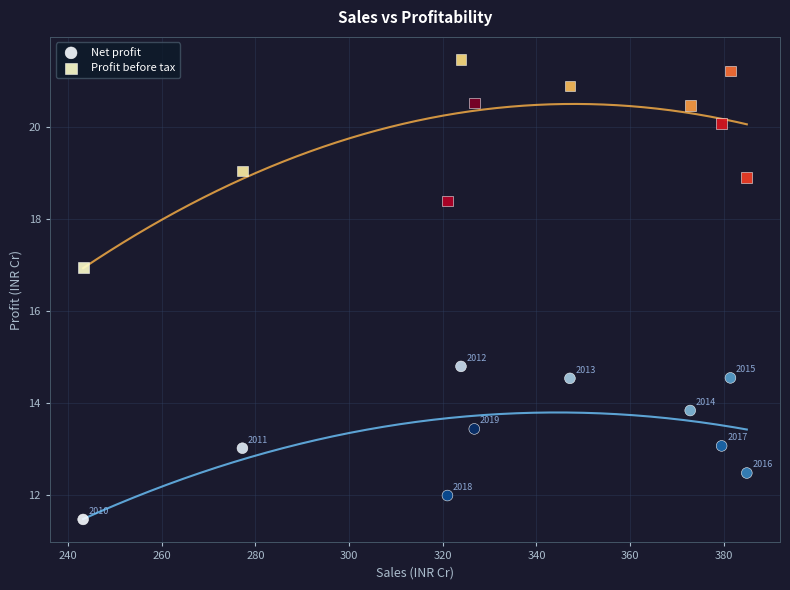

Which series contains the highest Y value?

Profit before tax